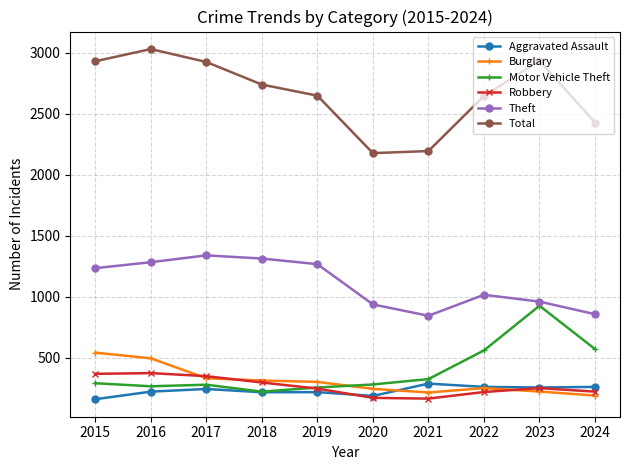

What is the maximum value shown in the chart?

3031